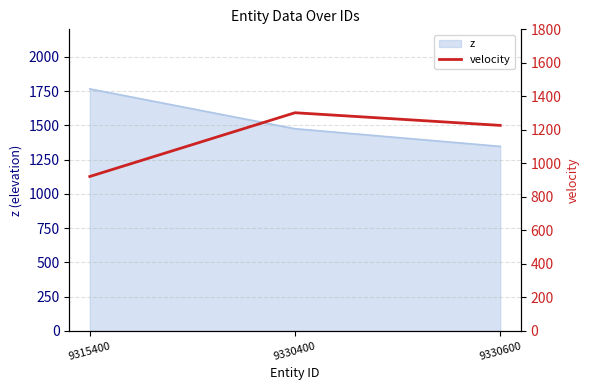

The z series shows 1475.0 at 9330400. True or false?

True